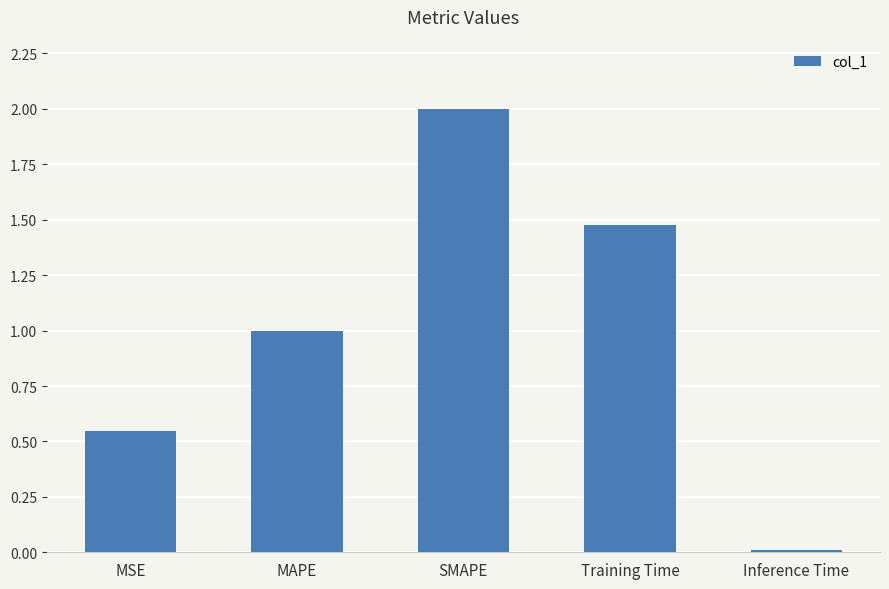

Which has a higher value, MAPE or Training Time?

Training Time